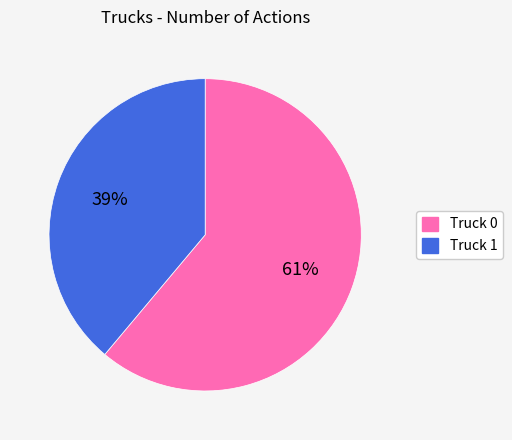

To the nearest percent, what is the difference between the largest and smallest slice percentages?

22%